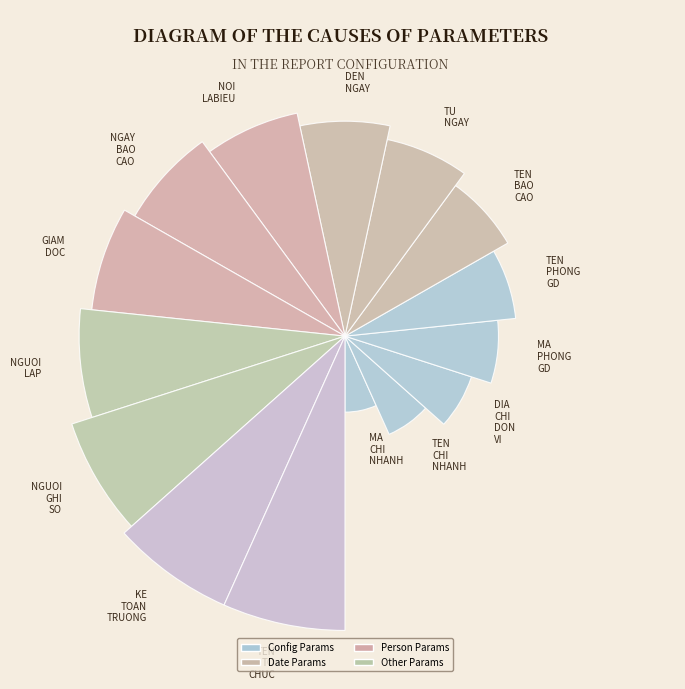

Is it true that P_NGUOI_GHI_SO is 1% of the pie?

False